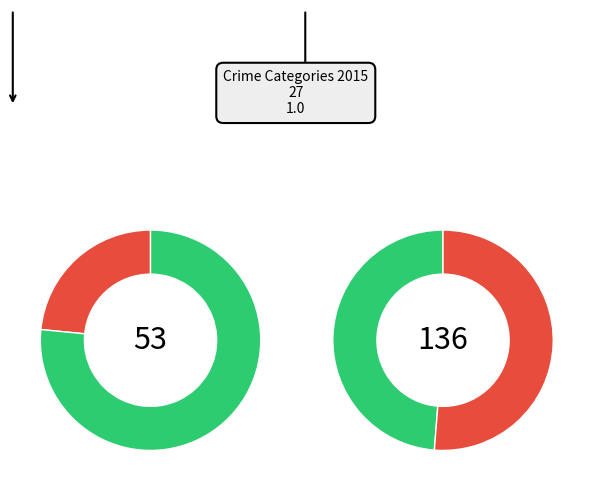

Is it true that Robbery is 49% of the pie?

True